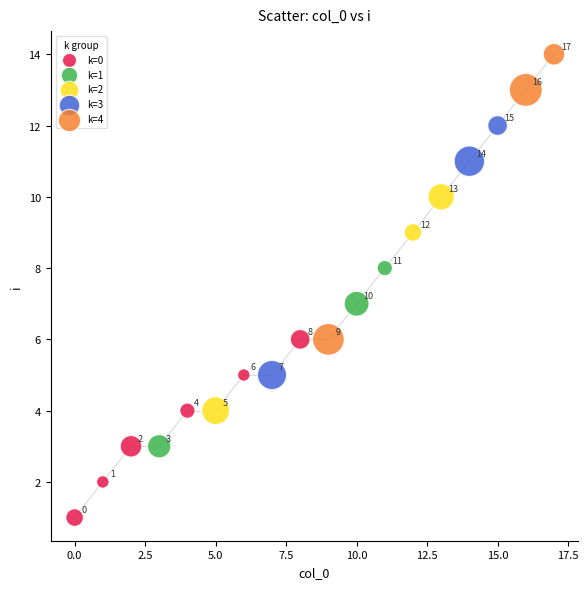

Which series reaches the maximum Y coordinate?

k=4